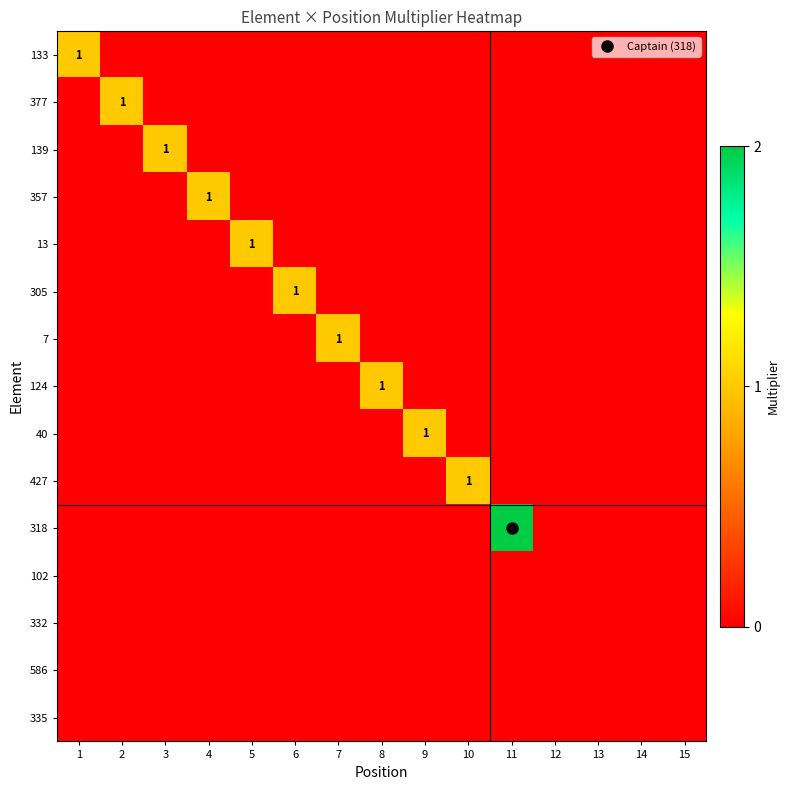

The 13 series shows 2 at 5. True or false?

False